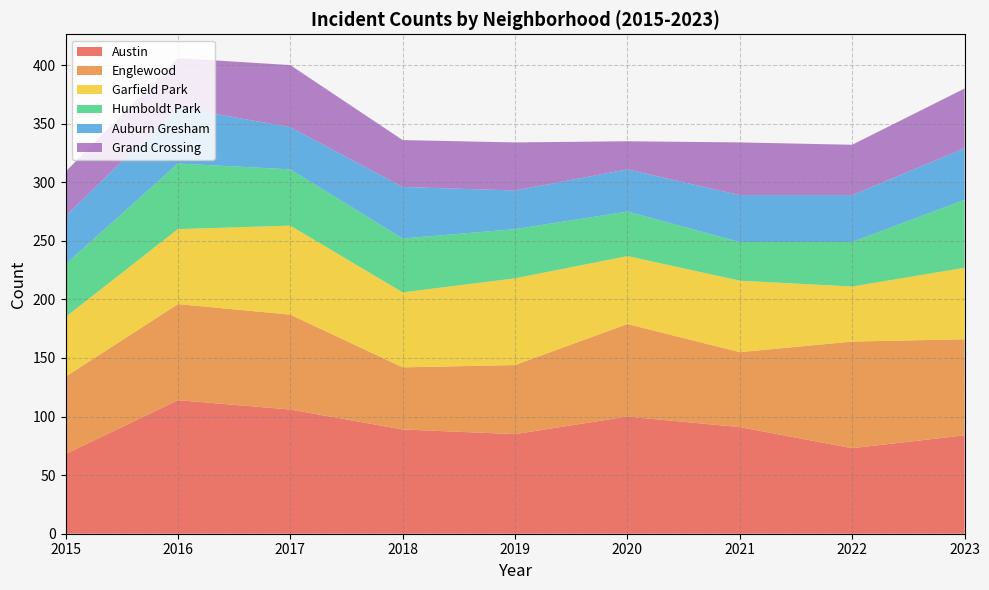

Reading right to left, what are all the values shown in this chart?

Austin: 2023=84	2022=73	2021=91	2020=100	2019=85	2018=89	2017=106	2016=114	2015=68
Englewood: 2023=82	2022=91	2021=64	2020=79	2019=59	2018=53	2017=81	2016=82	2015=66
Garfield Park: 2023=61	2022=47	2021=61	2020=58	2019=74	2018=64	2017=76	2016=64	2015=51
Humboldt Park: 2023=58	2022=38	2021=33	2020=38	2019=42	2018=46	2017=48	2016=56	2015=45
Auburn Gresham: 2023=44	2022=40	2021=40	2020=36	2019=33	2018=44	2017=36	2016=48	2015=41
Grand Crossing: 2023=51	2022=43	2021=45	2020=24	2019=41	2018=40	2017=53	2016=42	2015=38